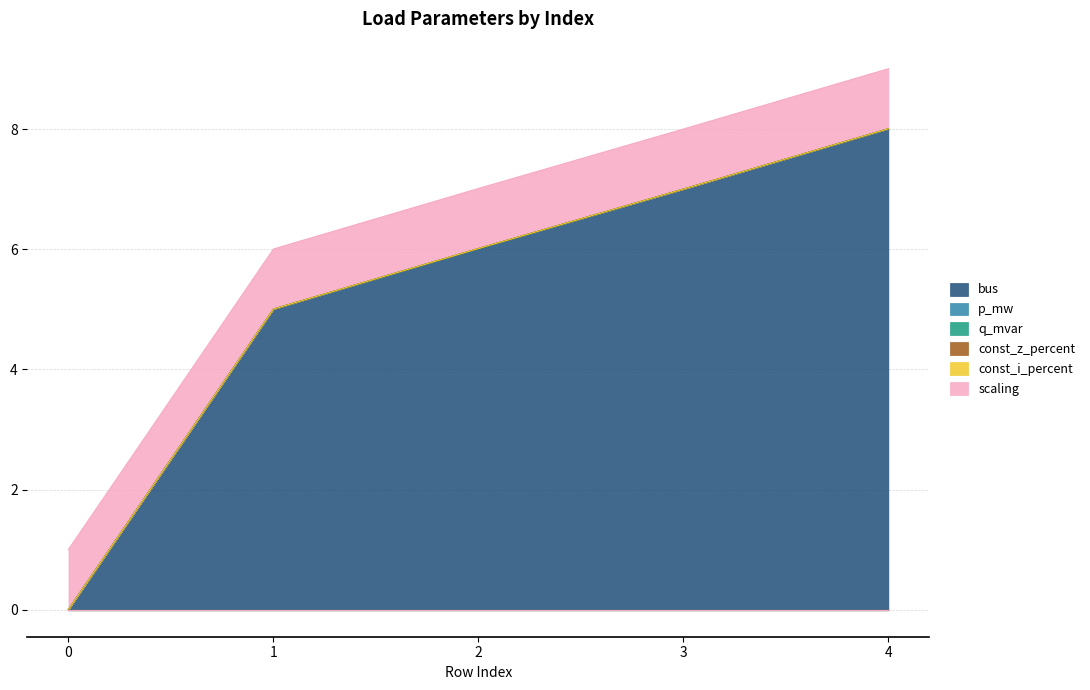

Which has a higher value, 4 or 2?

4